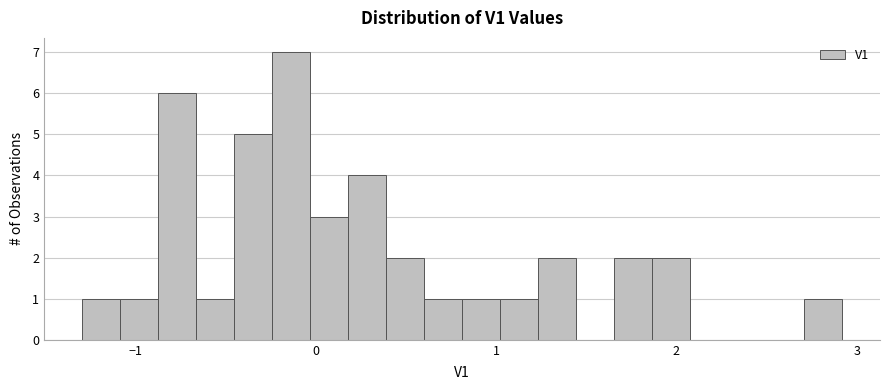

Read against the x-axis, roughly where is the centre of the tallest bar?

-0.1